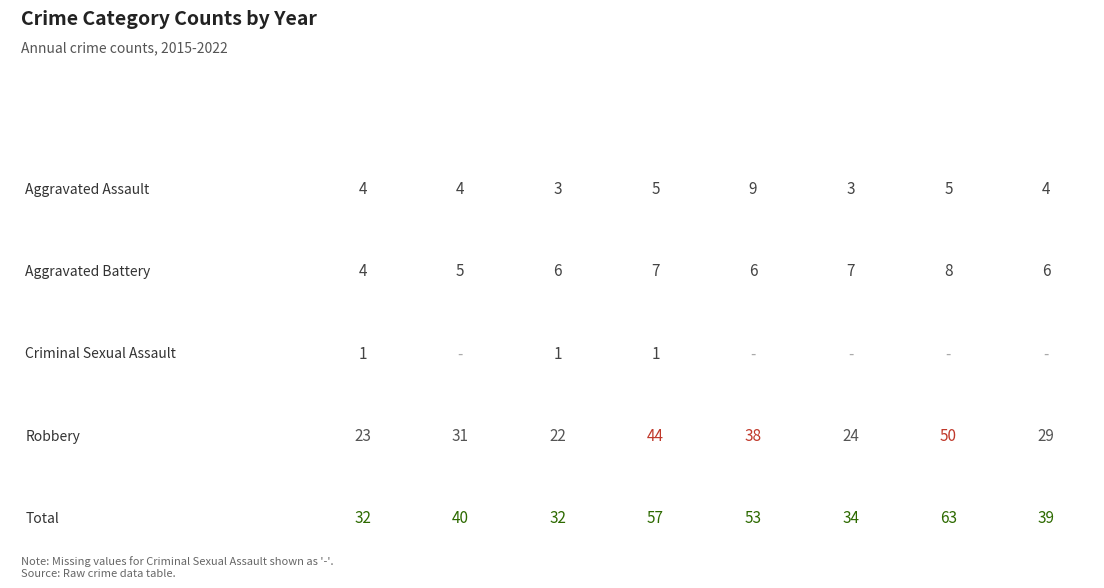

How many values in the Total series exceed 40?

3